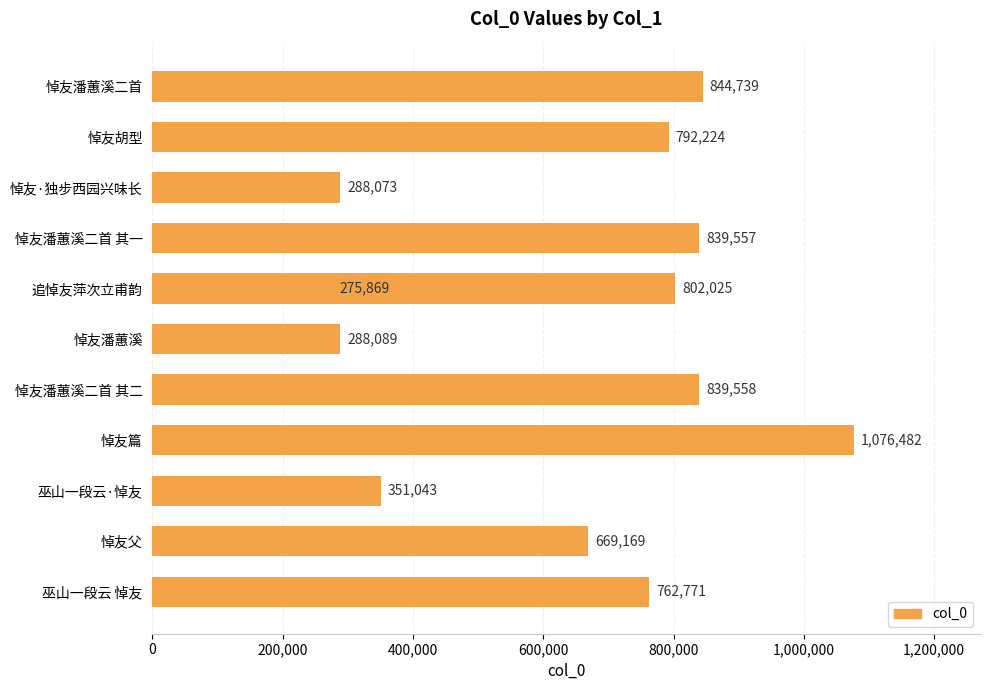

What is the average value?

652467